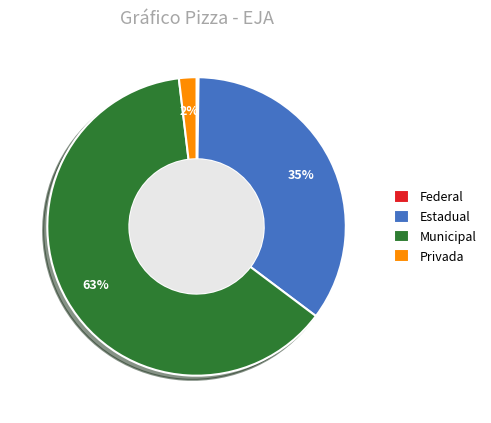

What is the largest slice in the pie chart?

Municipal